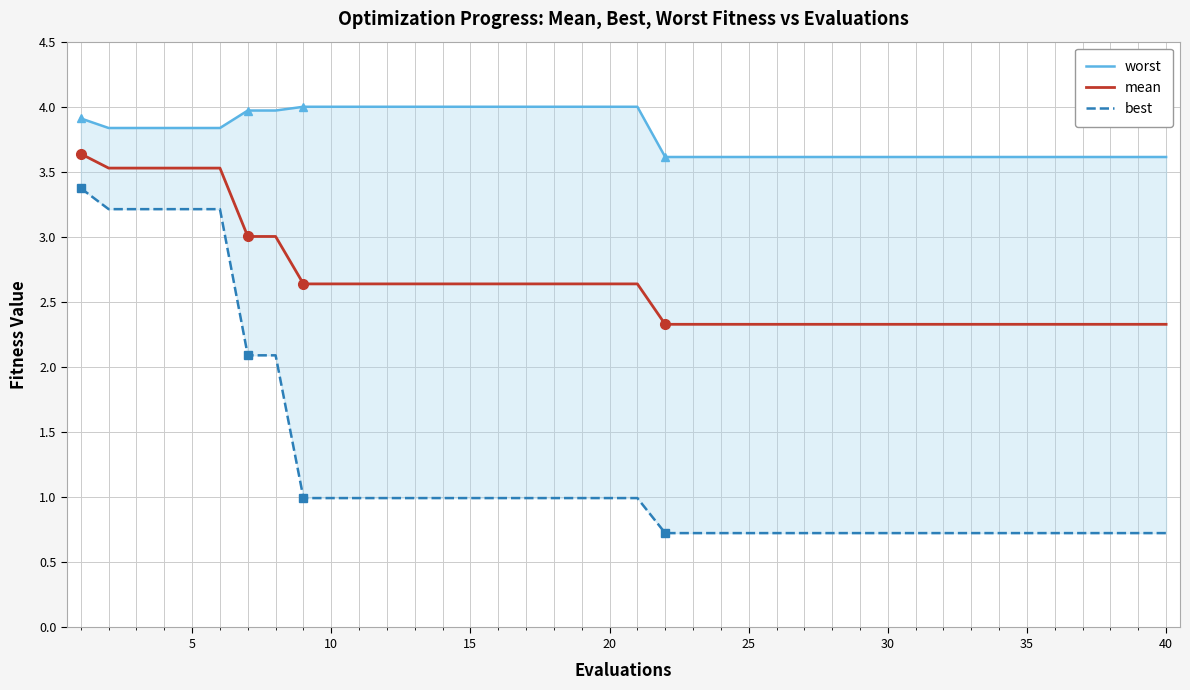

What is the average value of the best series?

1.3